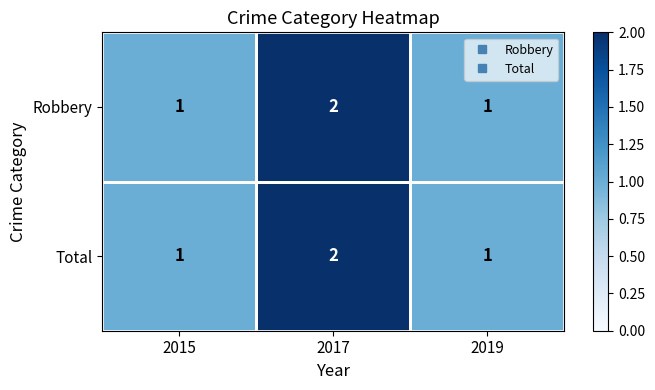

The value of Total at 2017 is 3. True or false?

False